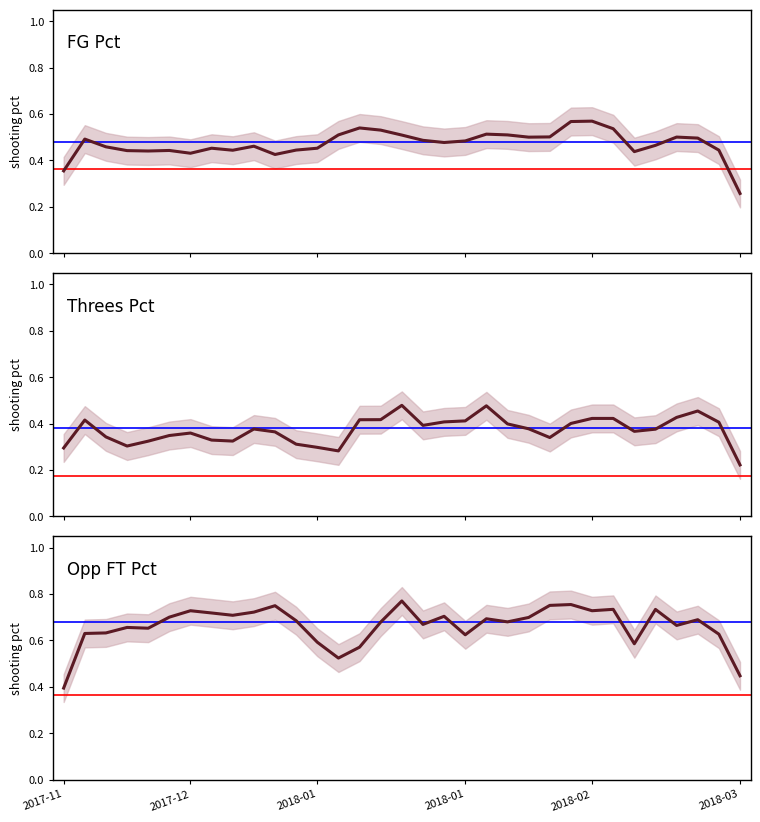

True or false: FG_Pct has a value of 0.2 at 29.

False